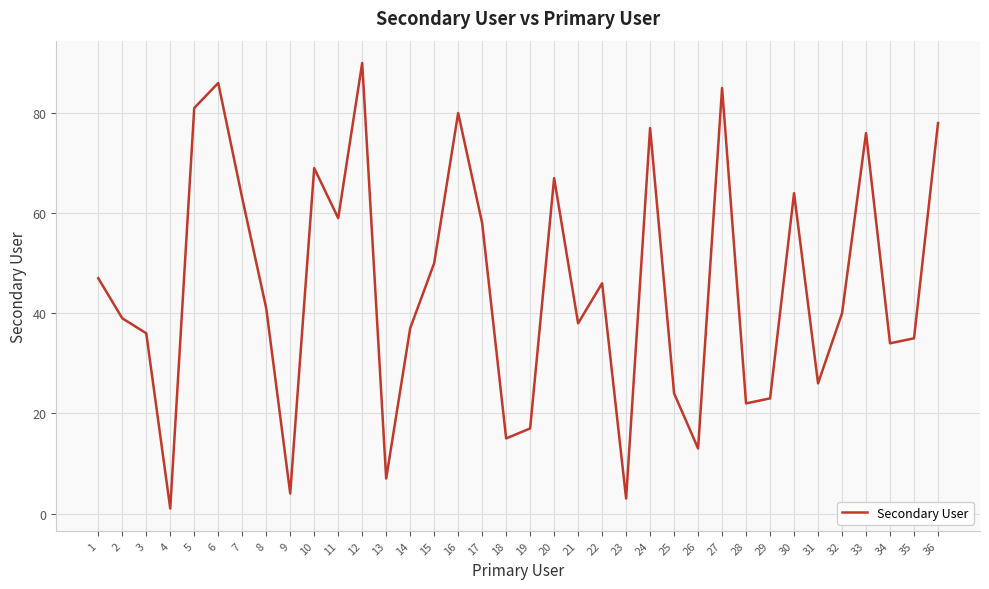

True or false: the data shows 39 at 2.

True